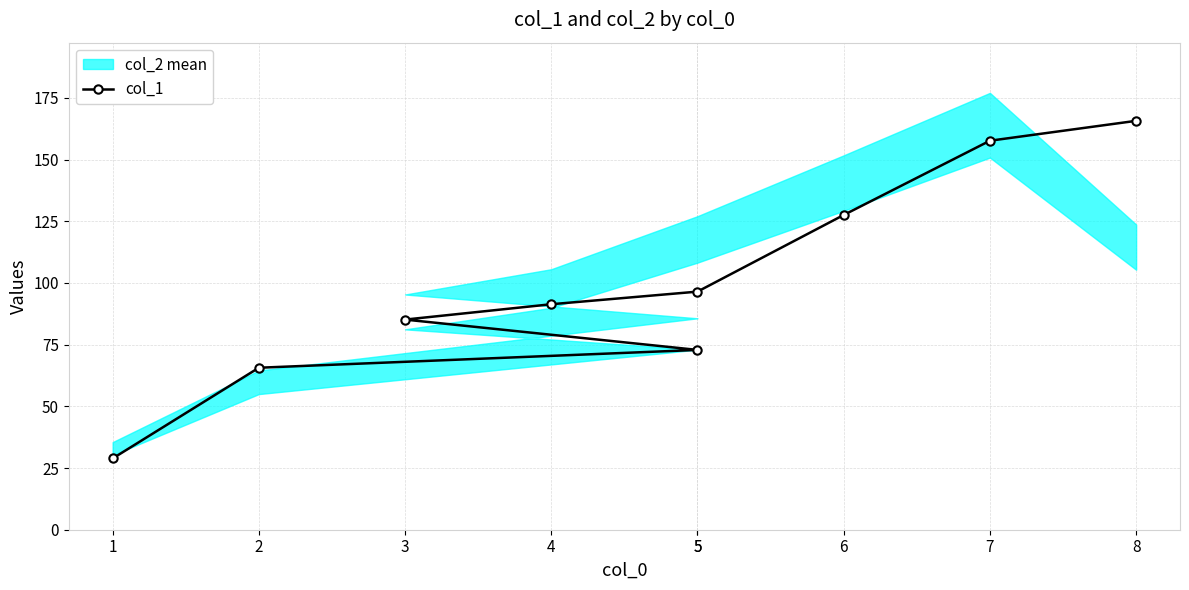

Reading right to left, transcribe all the data shown in this chart.

8=165.7	7=157.6	6=127.5	5=96.5	4=91.4	3=85.1	5=72.8	2=65.6	1=28.9